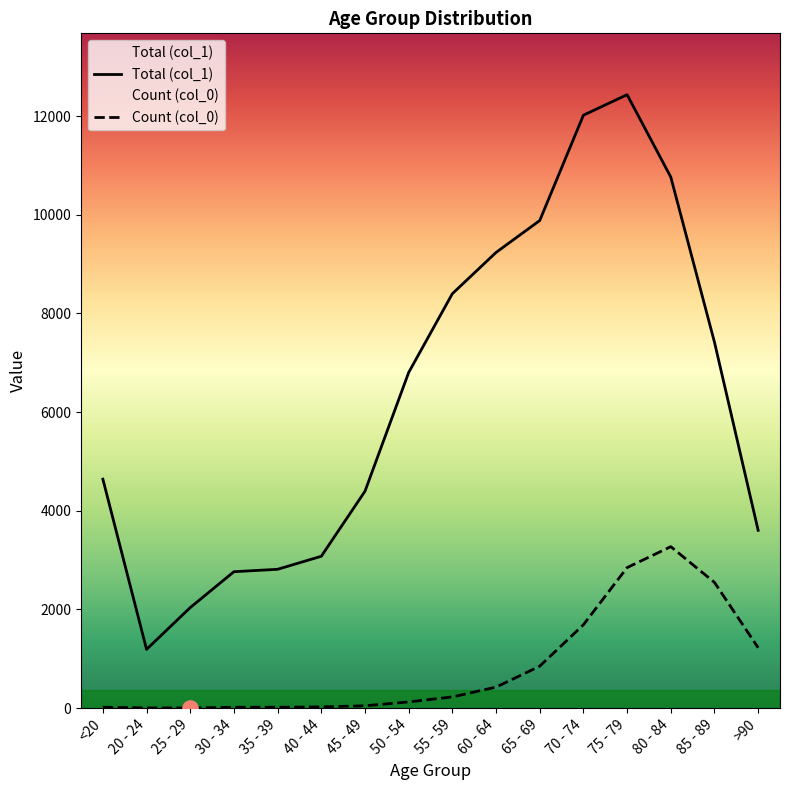

At which category is the sum across all series the highest?

75 - 79